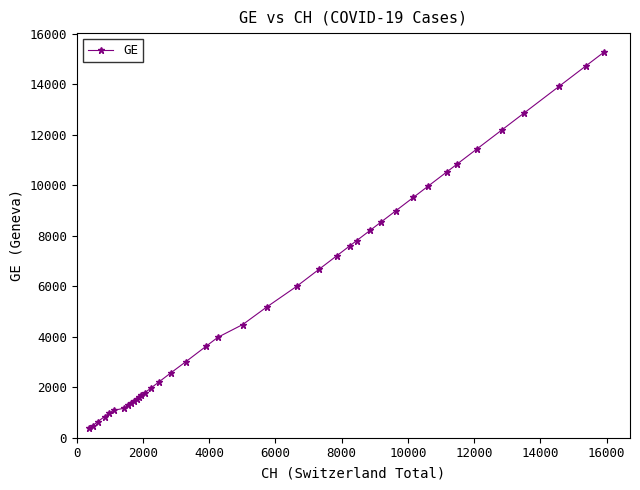

What is the value of the 38th point from the left?

13919